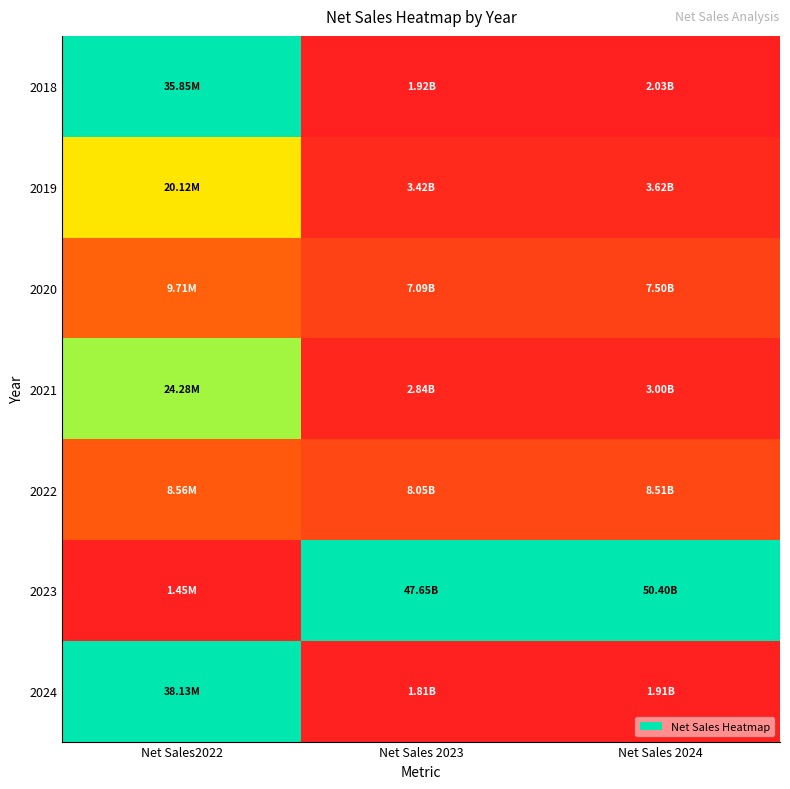

Between Net Sales 2023 and Net Sales 2024, which is larger?

Net Sales 2023